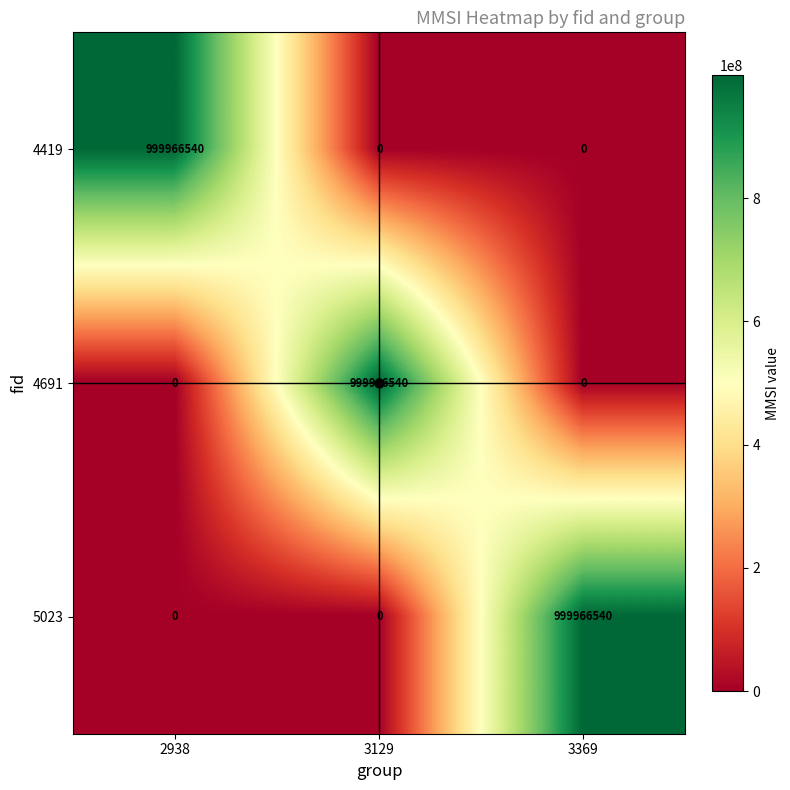

What is the total value across all series at 2938?

999966540